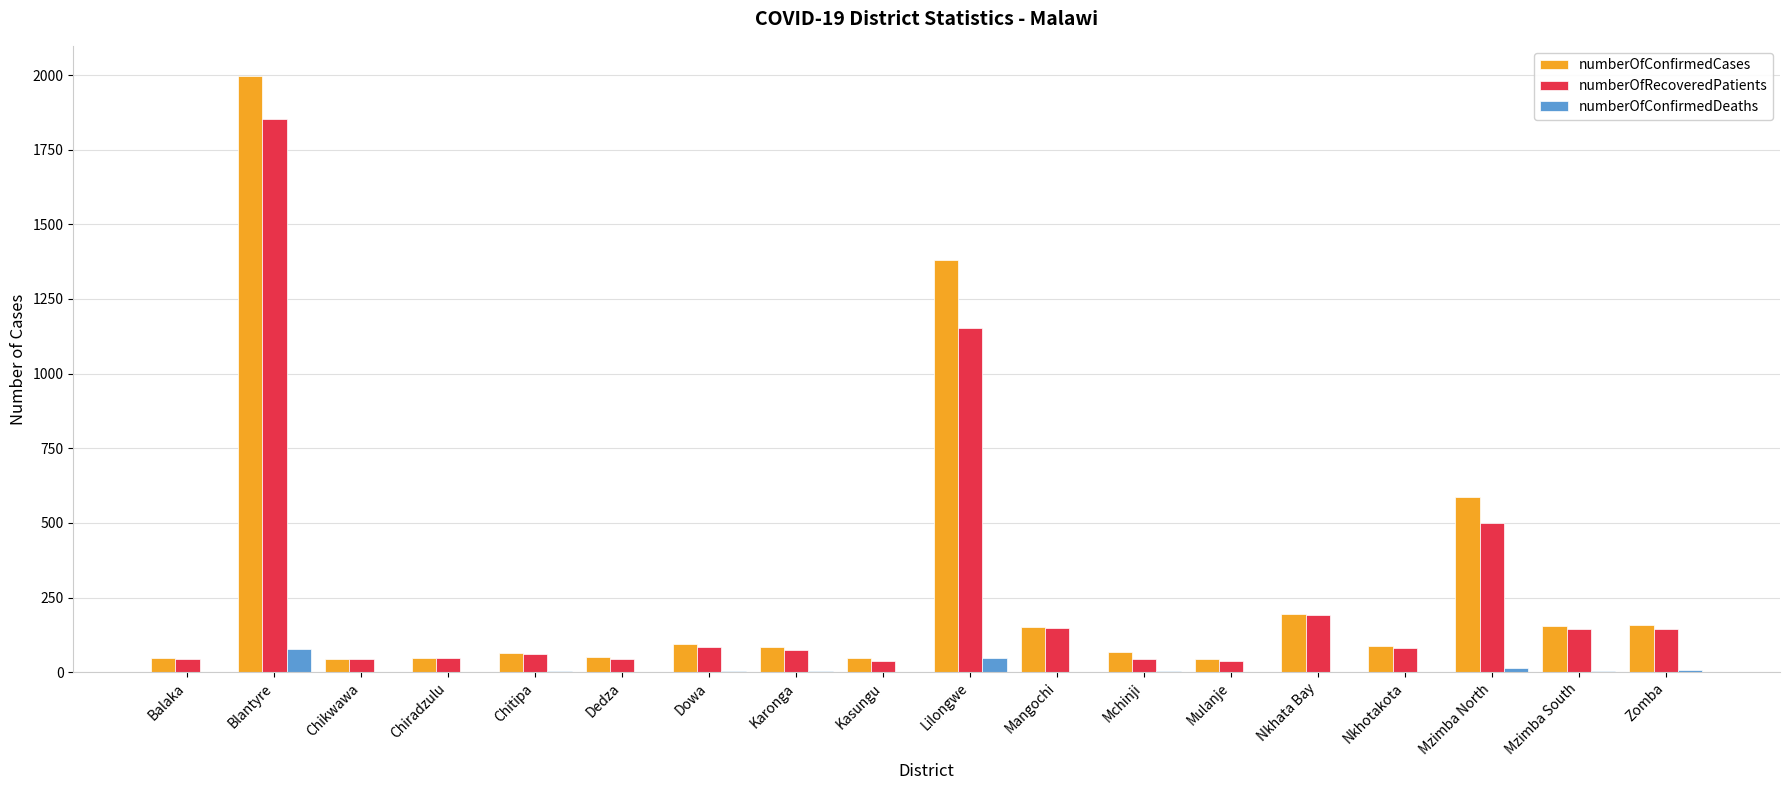

What is the sum of all numberOfConfirmedCases values?

5306